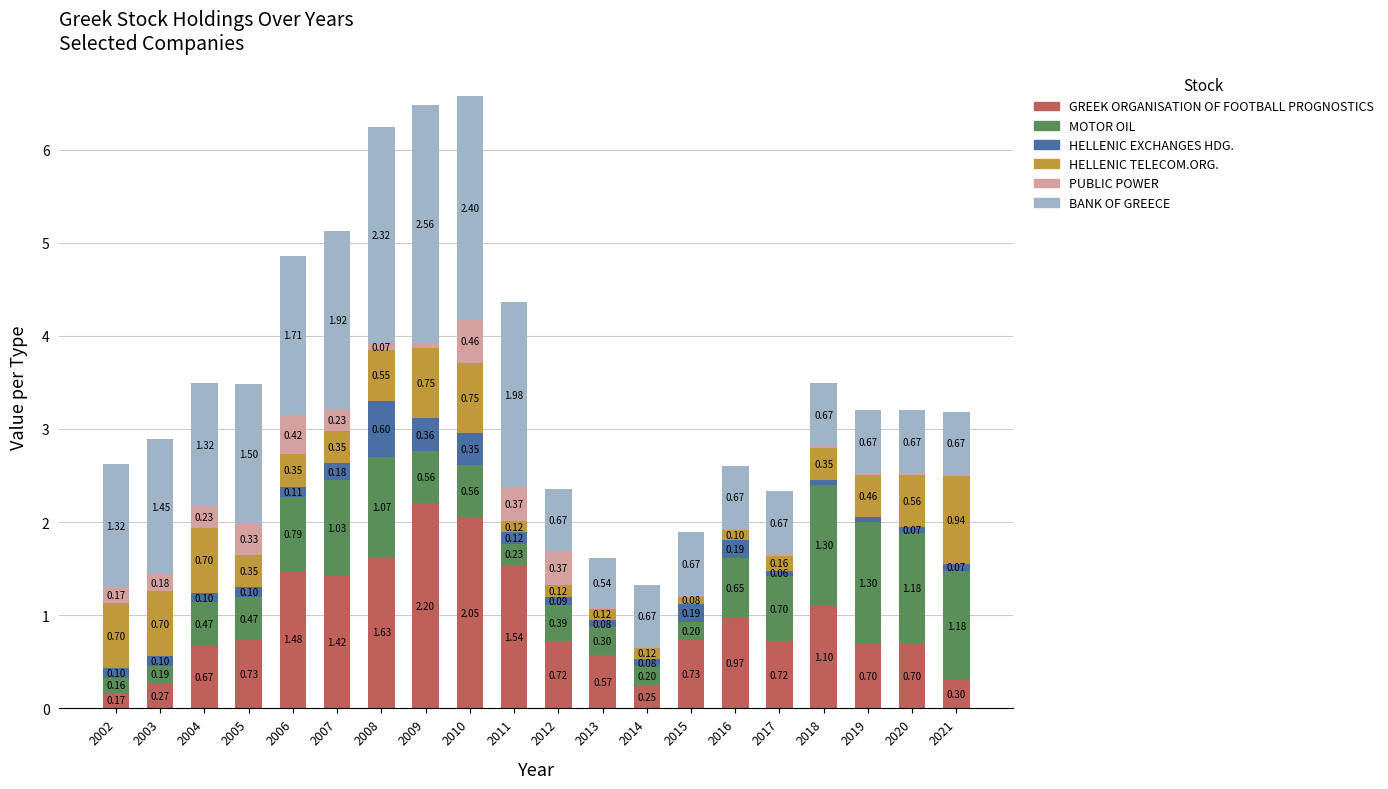

At which category is the sum across all series the highest?

2010